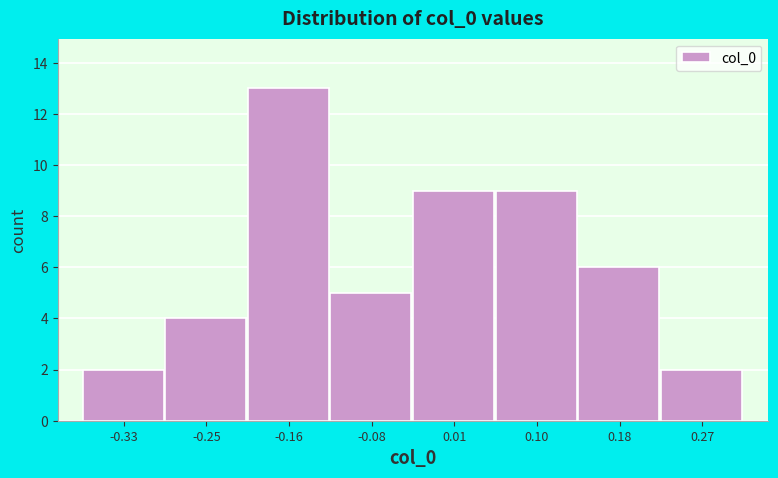

Over which range of the x-axis is the bar tallest?

-0.20 to -0.12